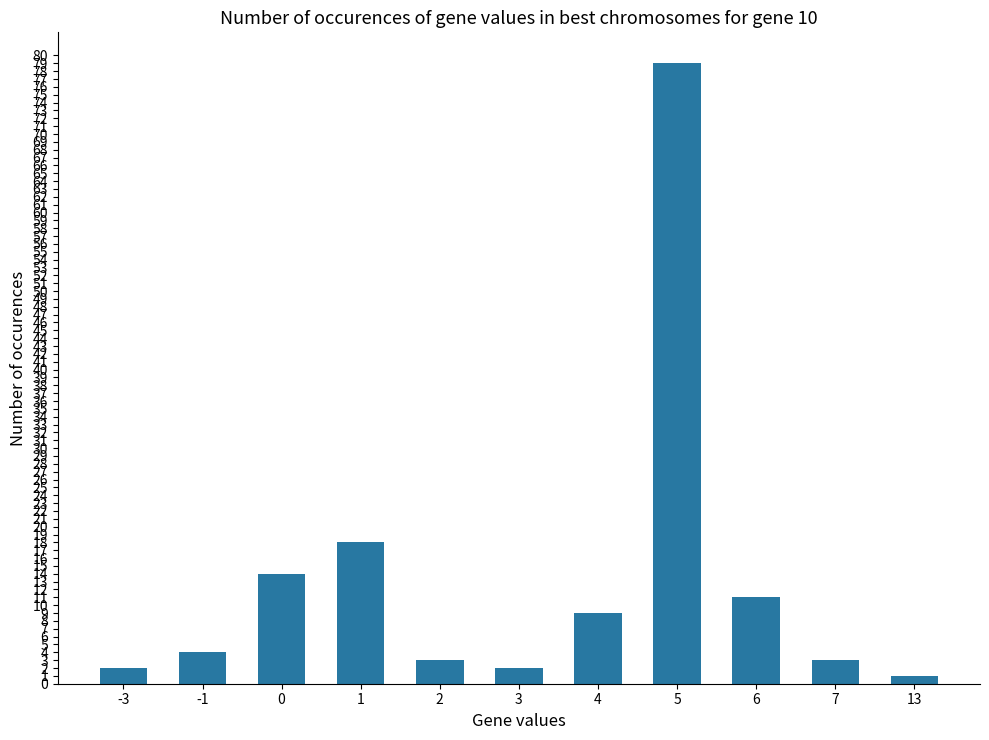

Count the number of data series in this chart.

1